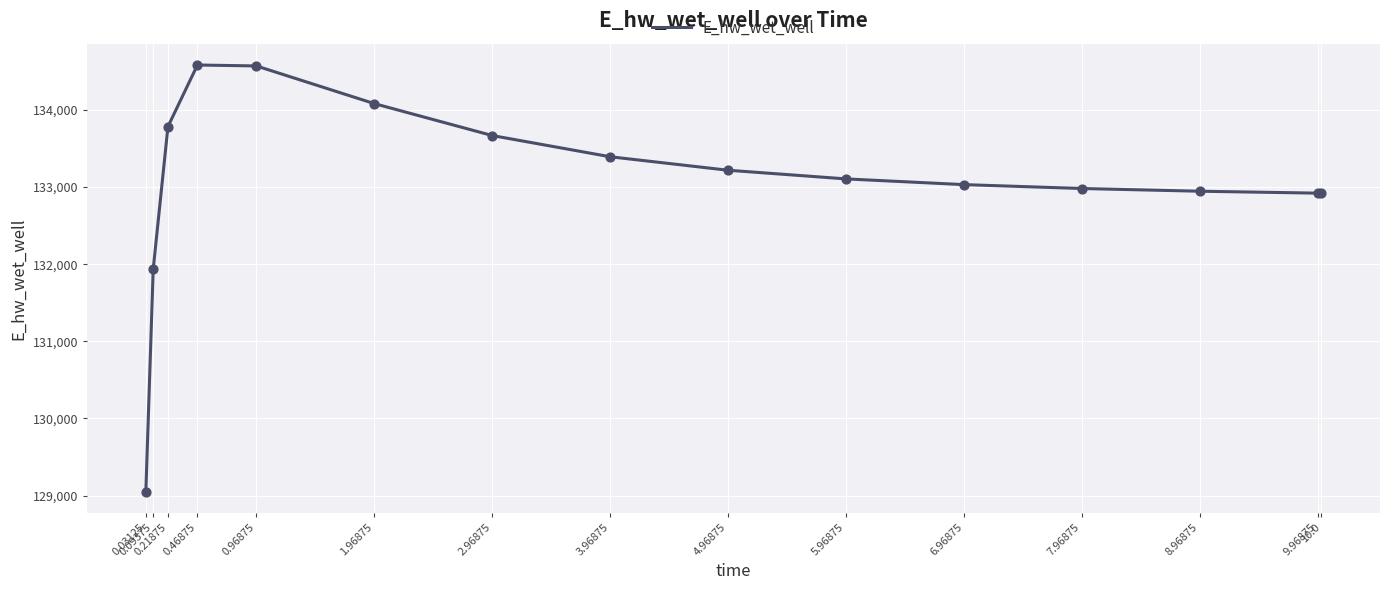

Between 1.96875 and 0.03125, which is larger?

1.96875